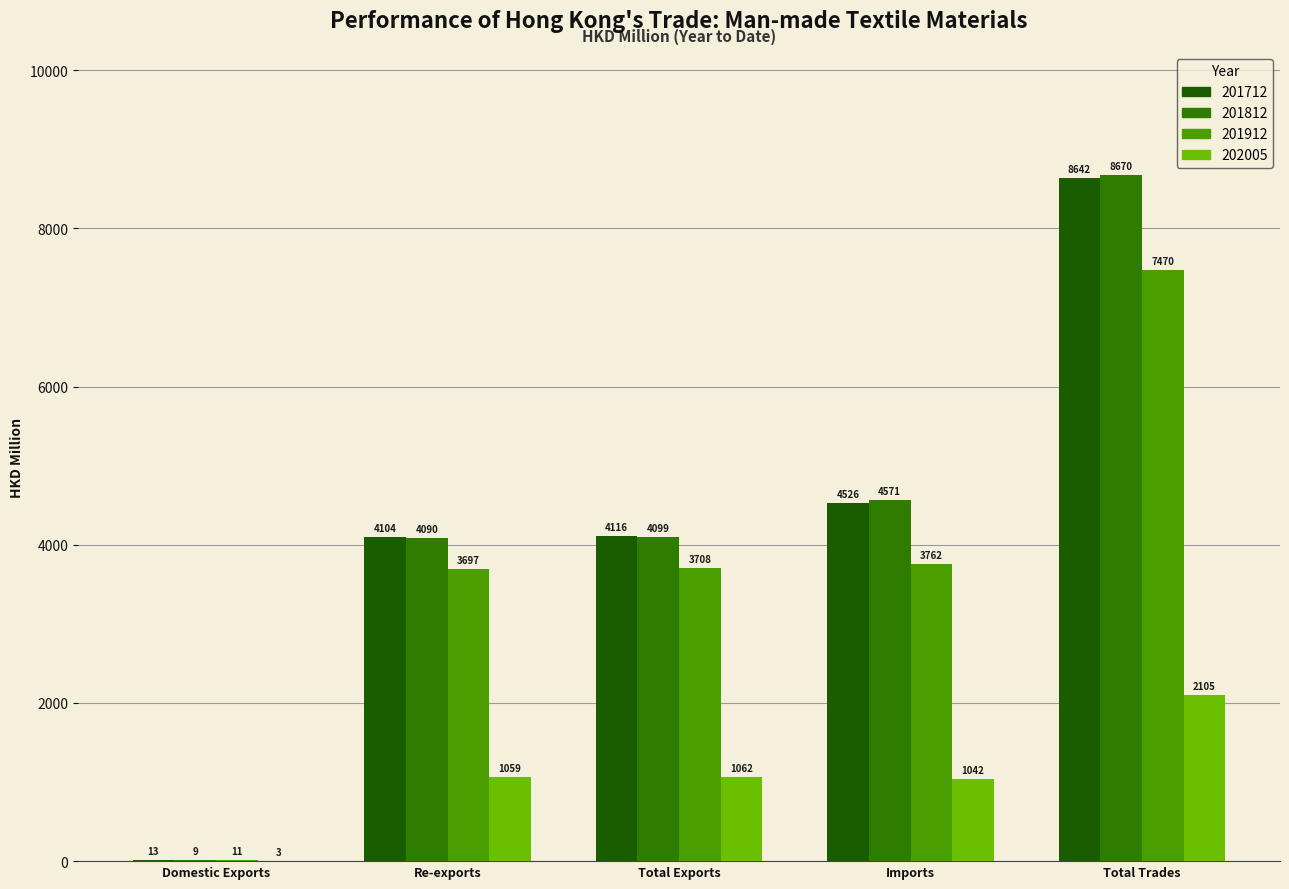

Which series has the widest spread of values?

201812